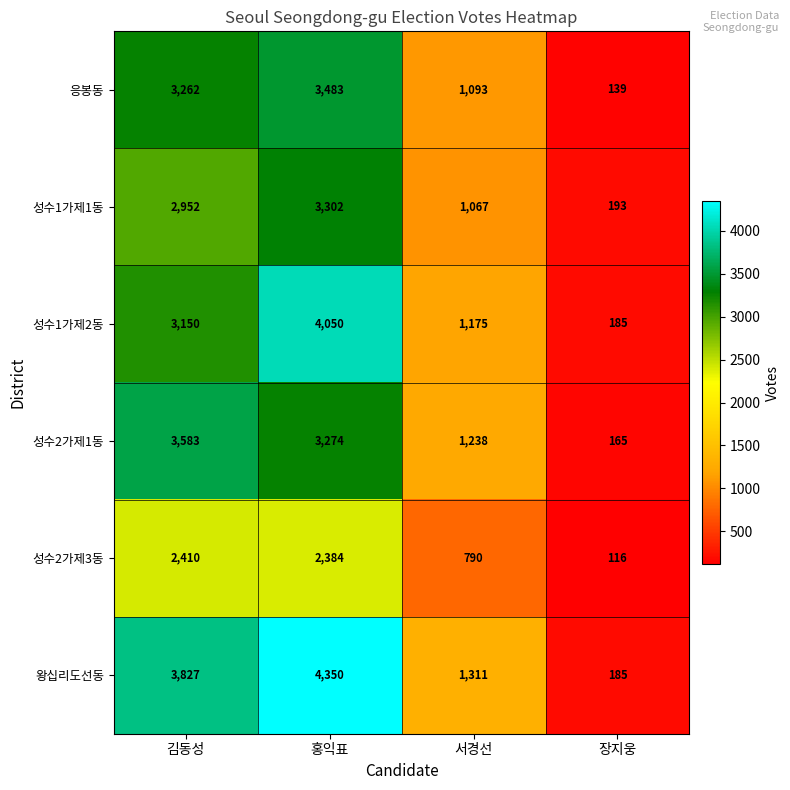

Which series has the largest total across all categories?

왕십리도선동